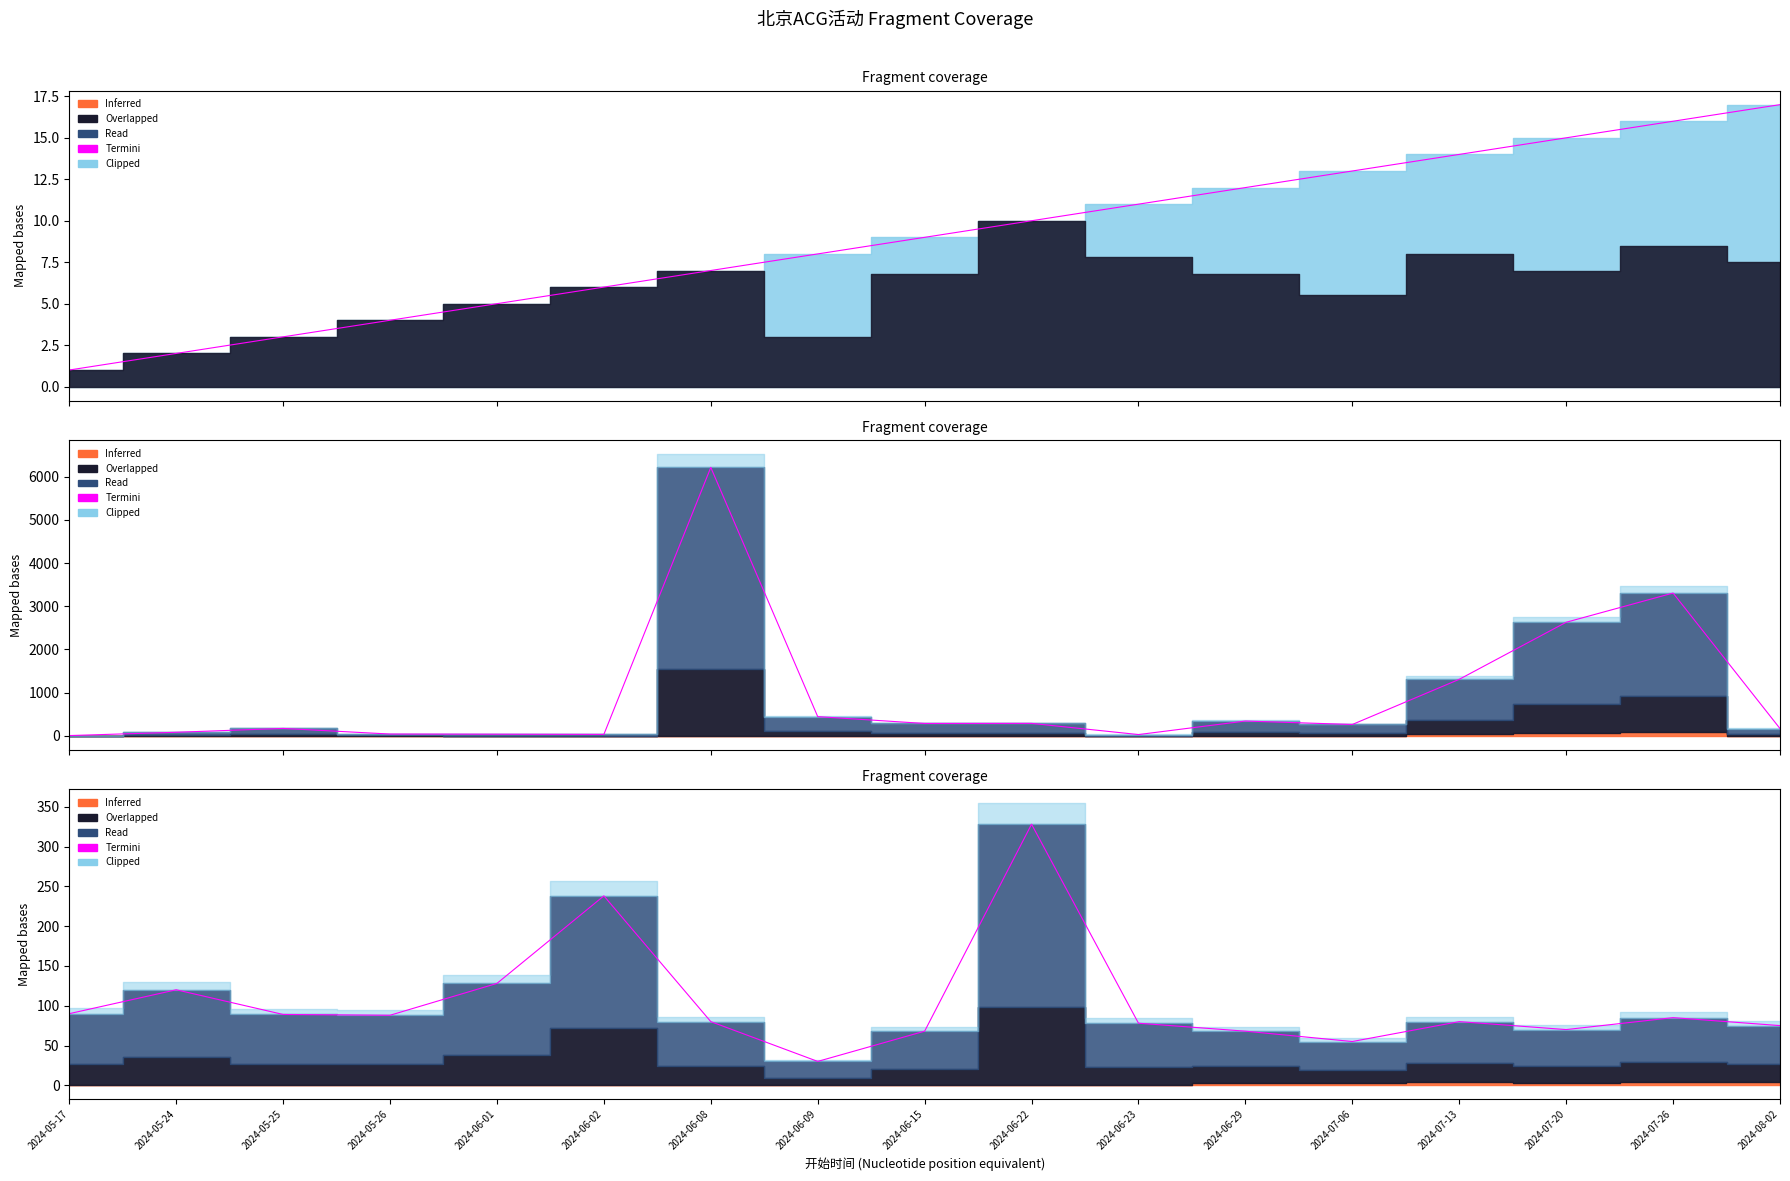

What is the difference between the values at 2024-06-29 and 2024-06-23?

10